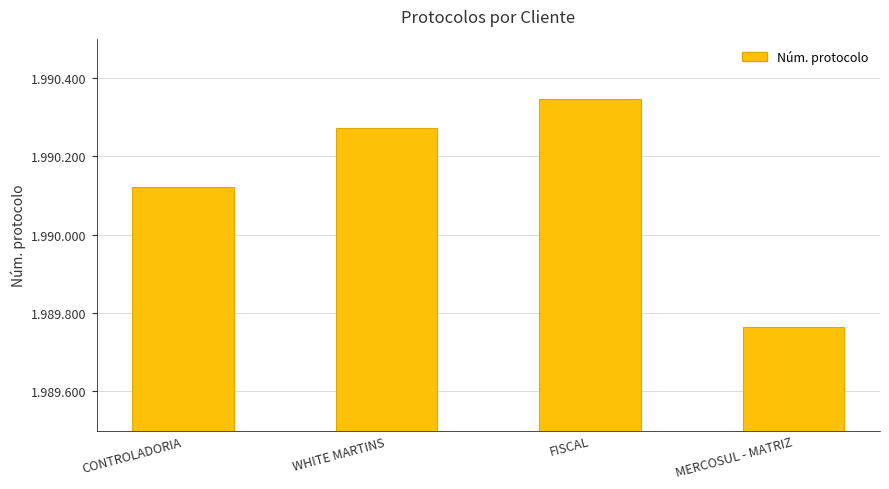

Reading left to right, transcribe all the data shown in this chart.

CONTROLADORIA=1990121	WHITE MARTINS=1990272	FISCAL=1990345	MERCOSUL - MATRIZ=1989765